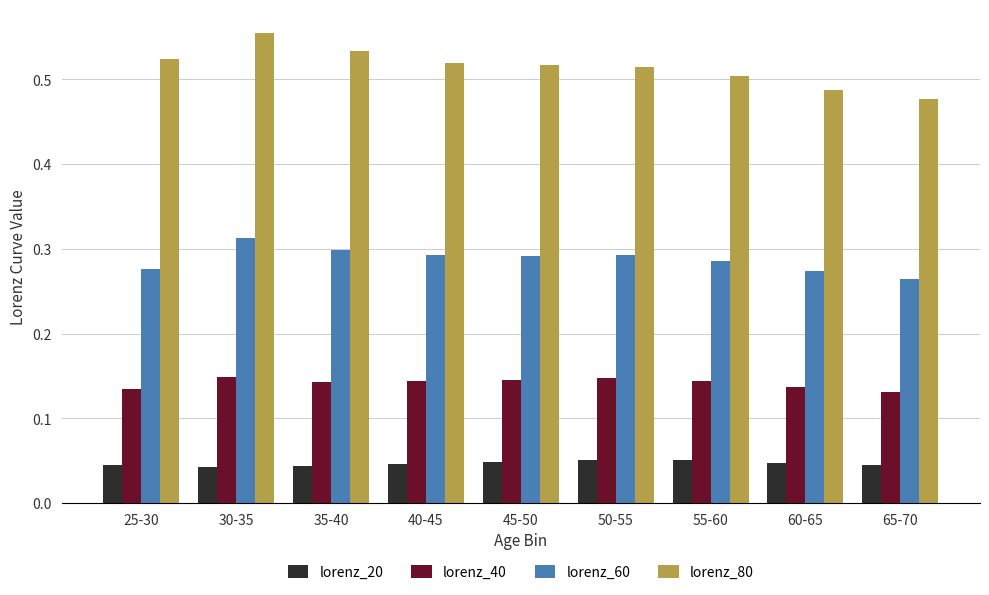

Is it true that lorenz_60 equals 0.3 at 35-40?

True